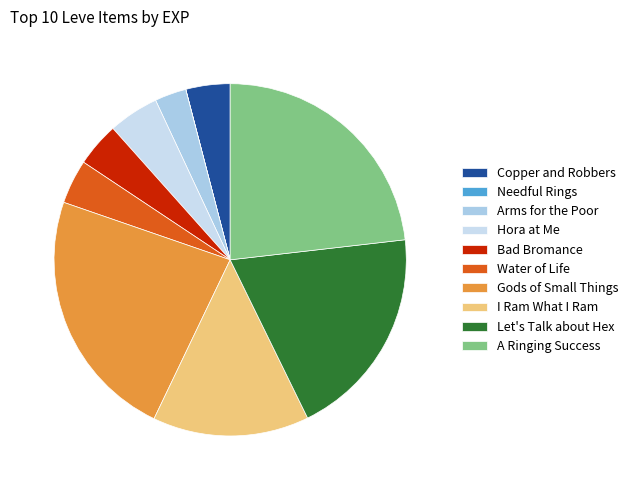

To the nearest percent, what is the average slice percentage?

10%